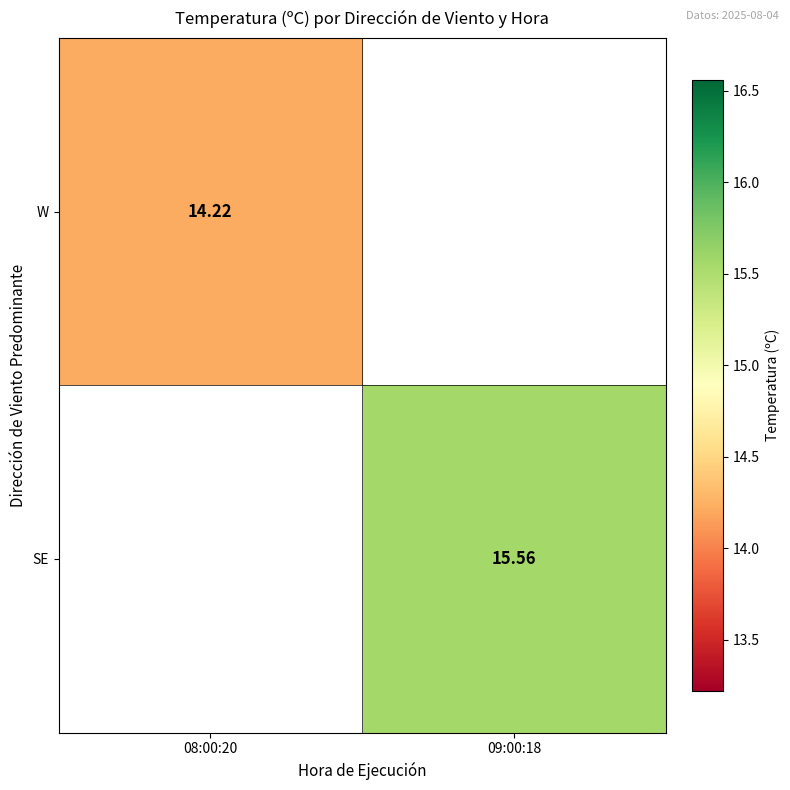

Rank the series by their average value, from lowest to highest.

W, SE